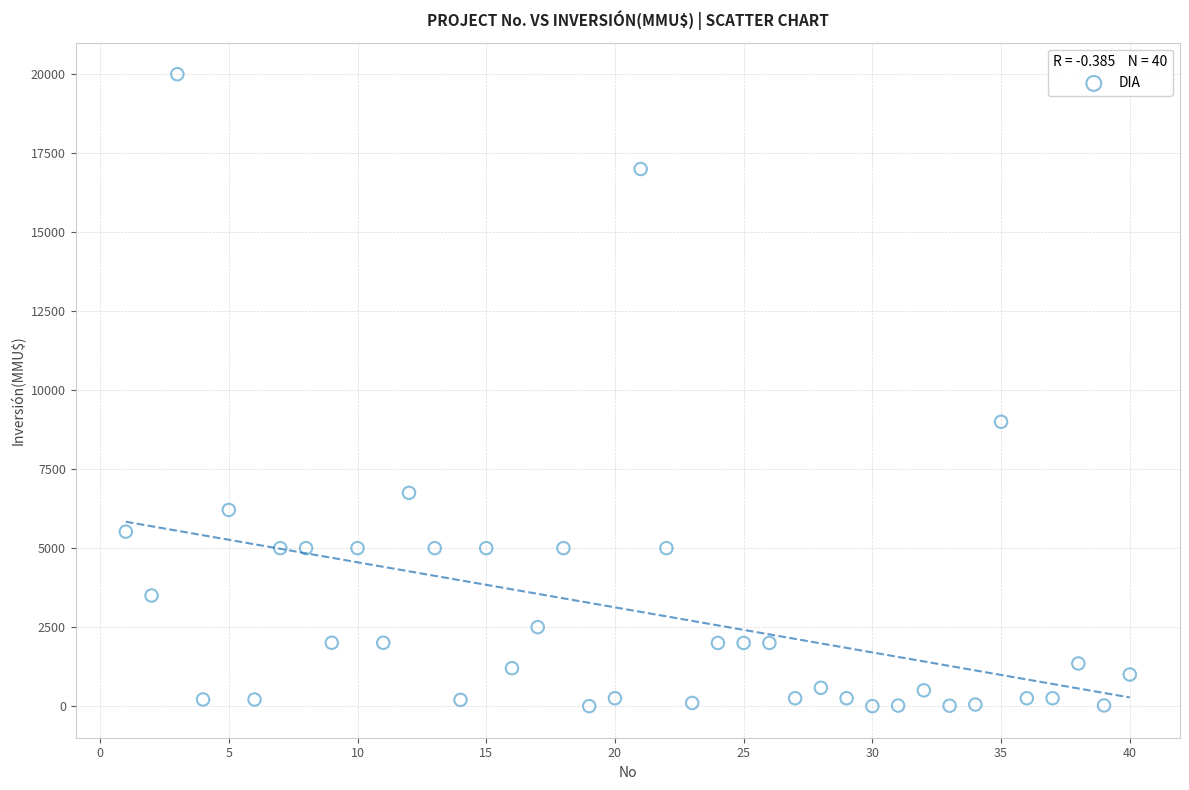

What Y value in the scatter plot is closest to 10000?

9000